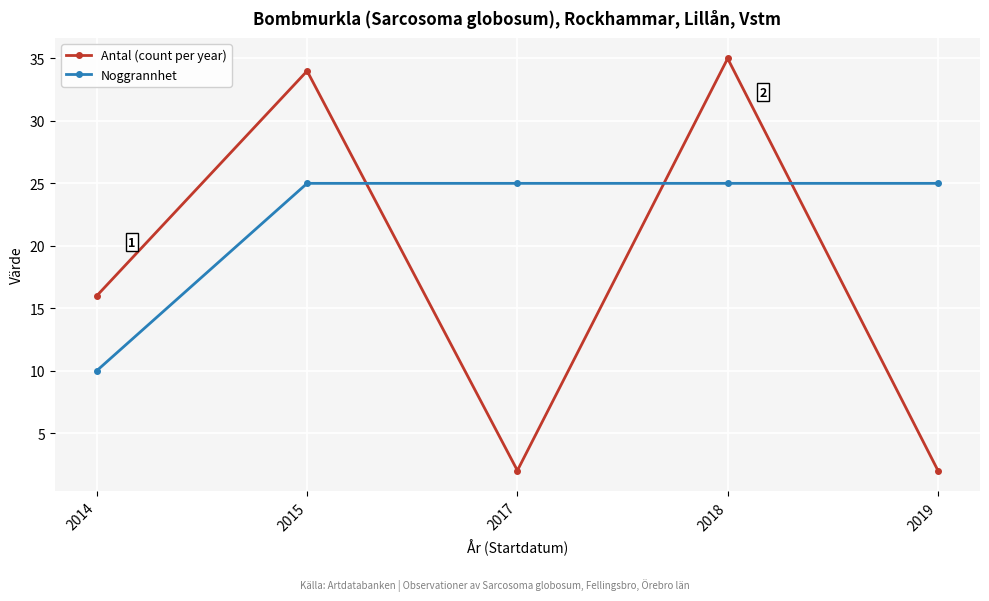

What is the sum of all Noggrannhet values?

110